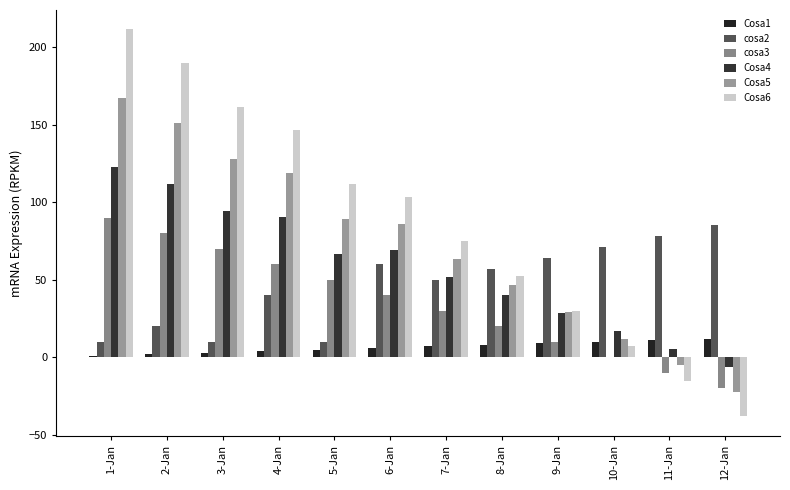

At how many categories does at least one series exceed 160?

3